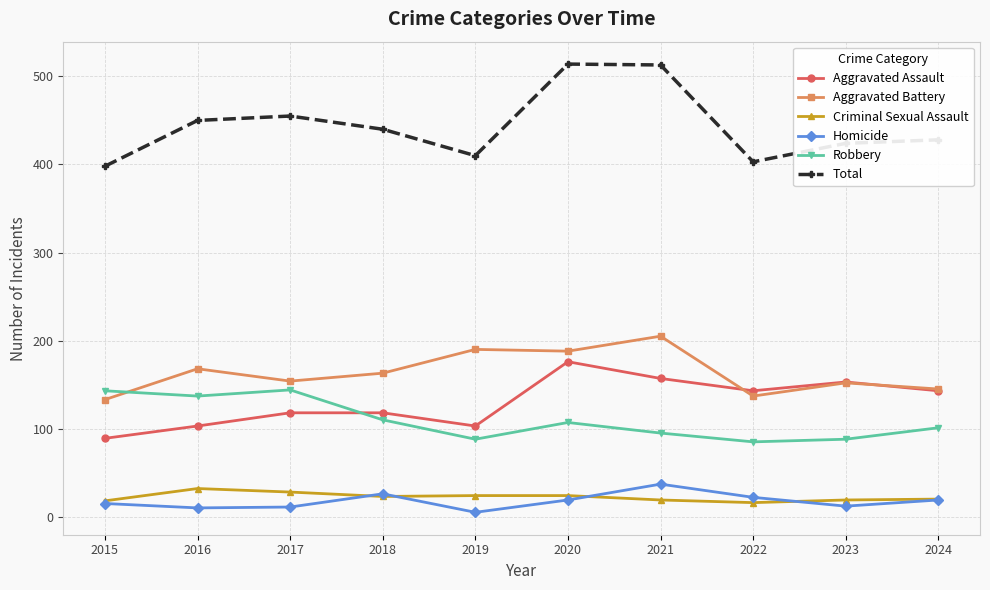

What is the maximum value for Aggravated Battery?

205